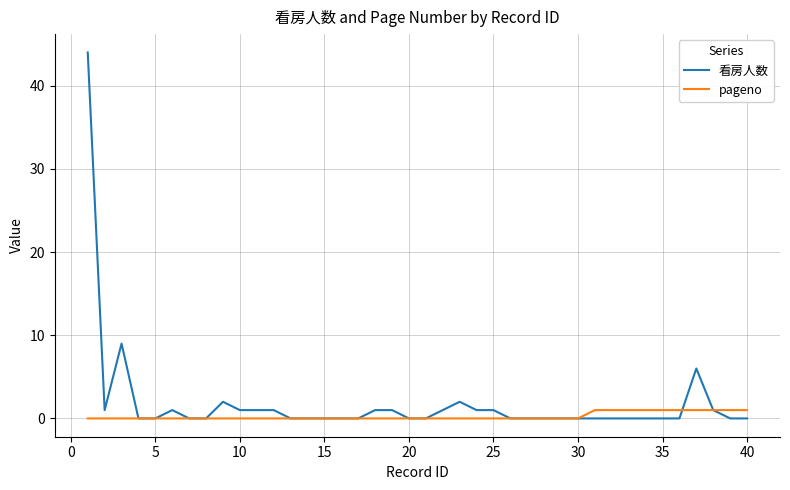

Rank the series by their maximum value, from highest to lowest.

看房人数, pageno